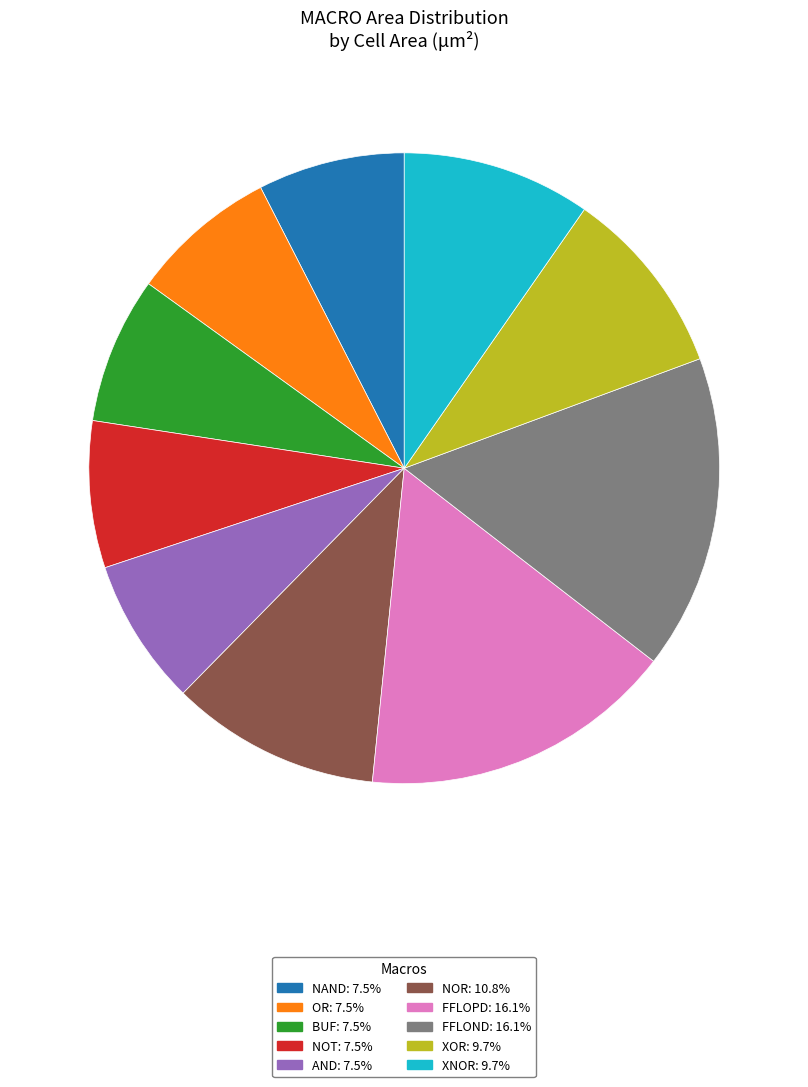

Does any single category account for the majority?

No